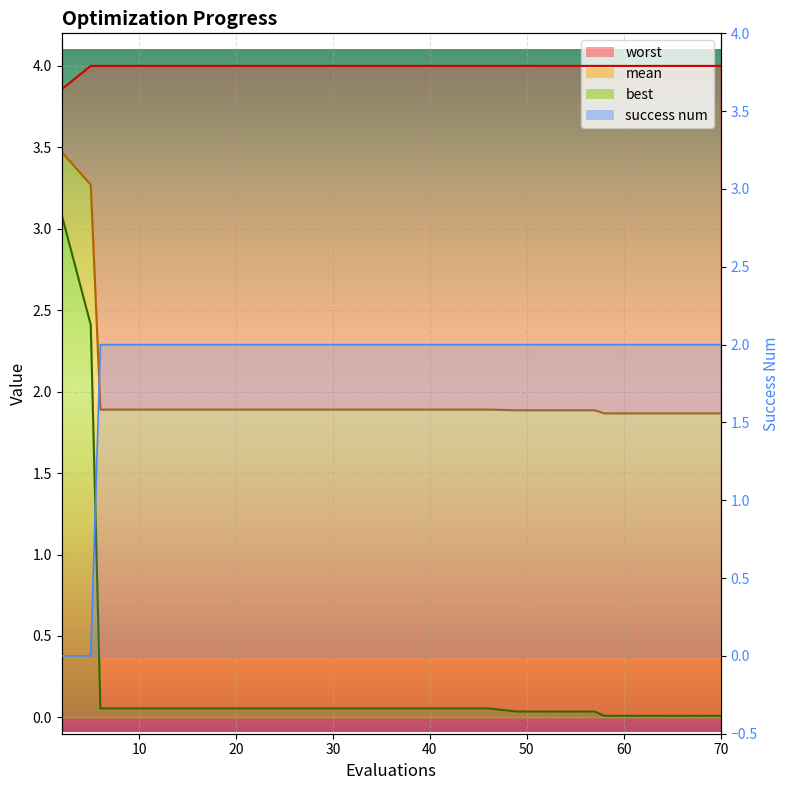

Is it true that success num equals 2.0 at 6?

True